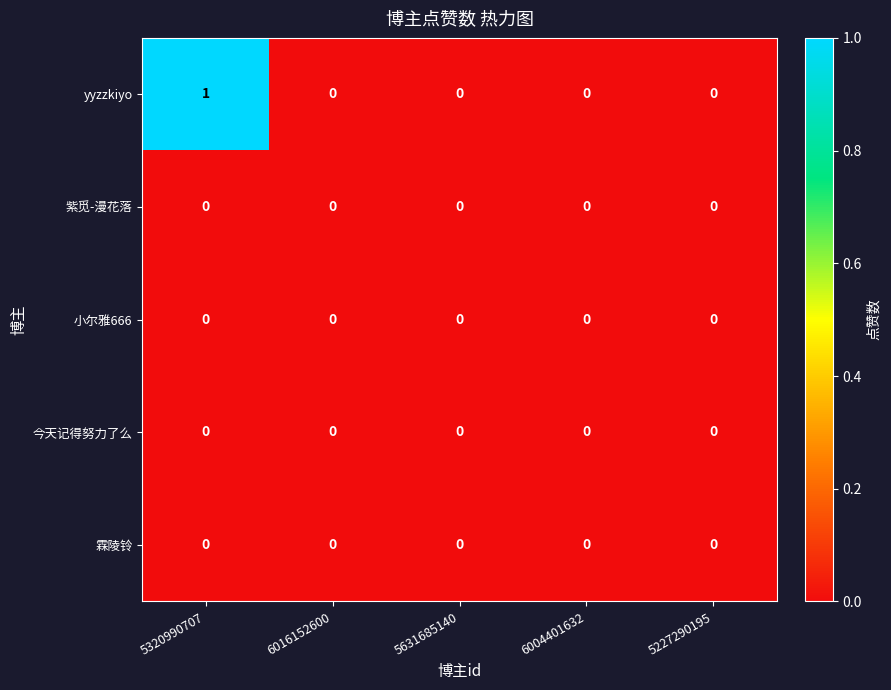

Is it true that 霖陵铃 equals 0 at 6016152600?

True